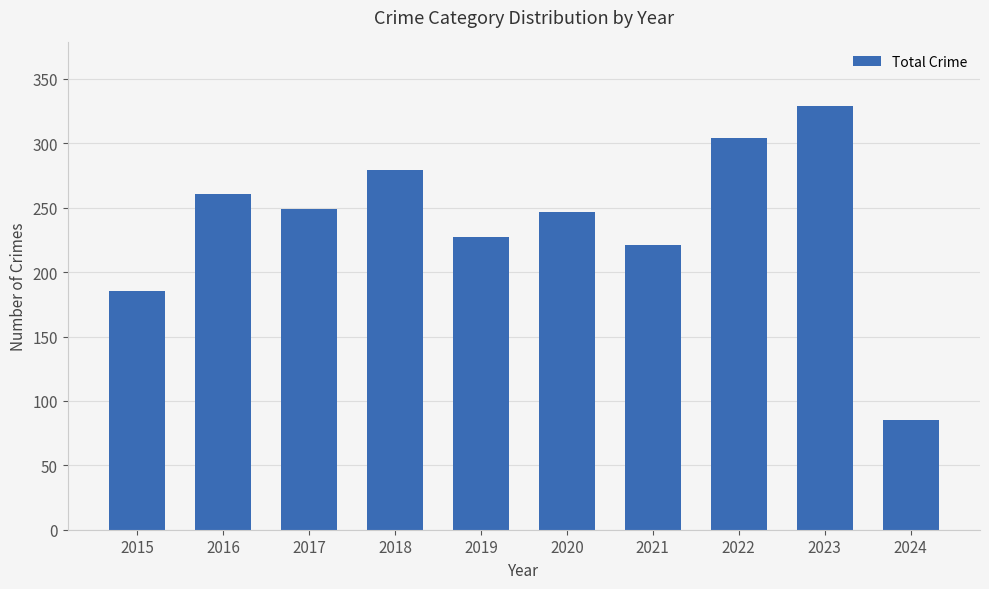

Reading left to right, extract all data points from this chart.

185	261	249	279	227	247	221	304	329	85